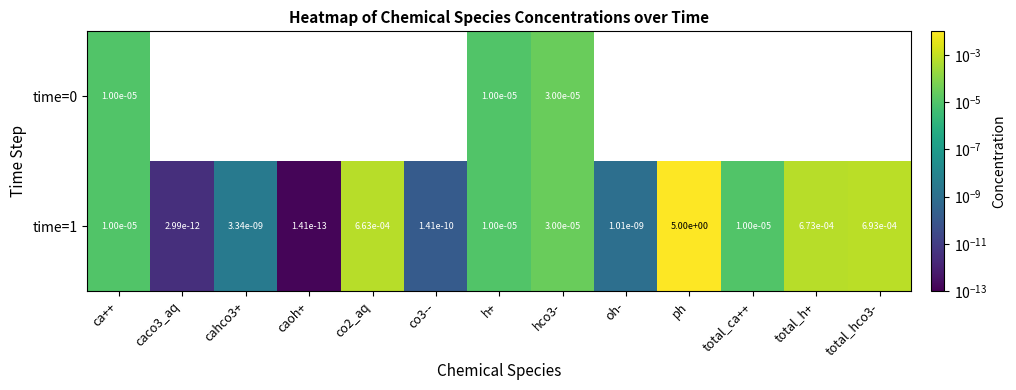

How many categories are shown in the chart?

13